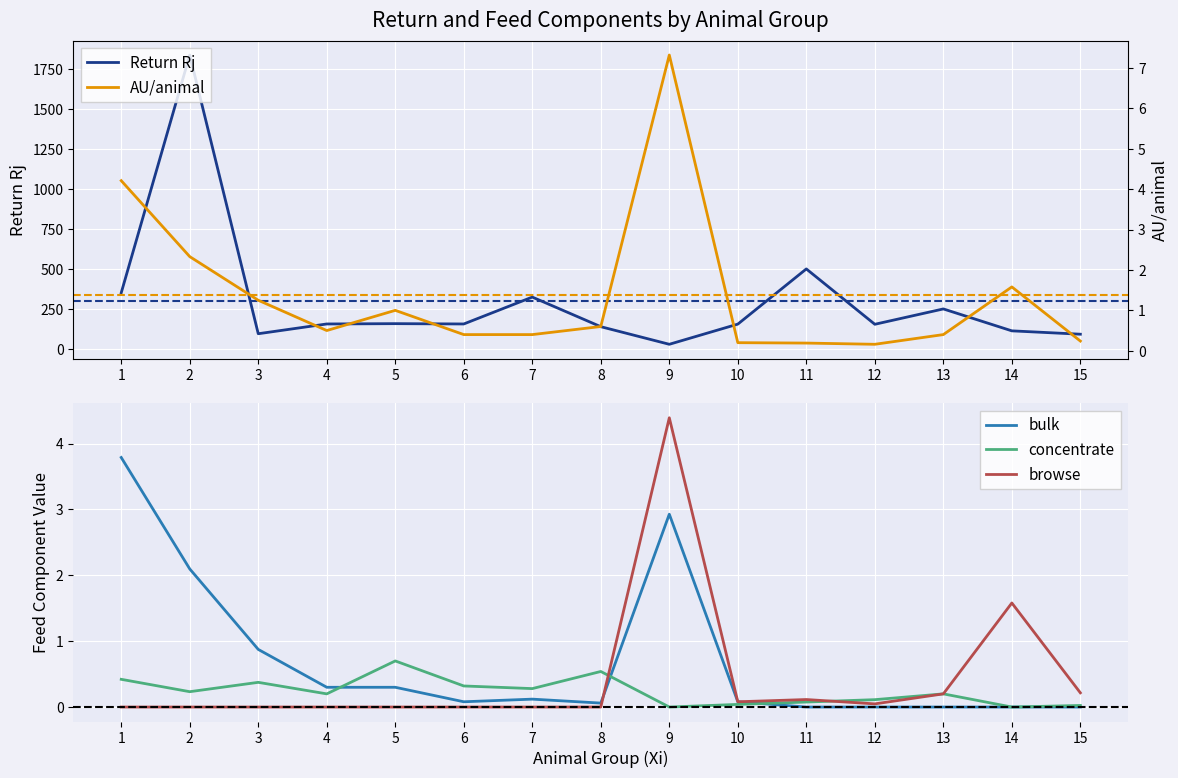

True or false: concentrate has more than 0 interior local peaks.

True